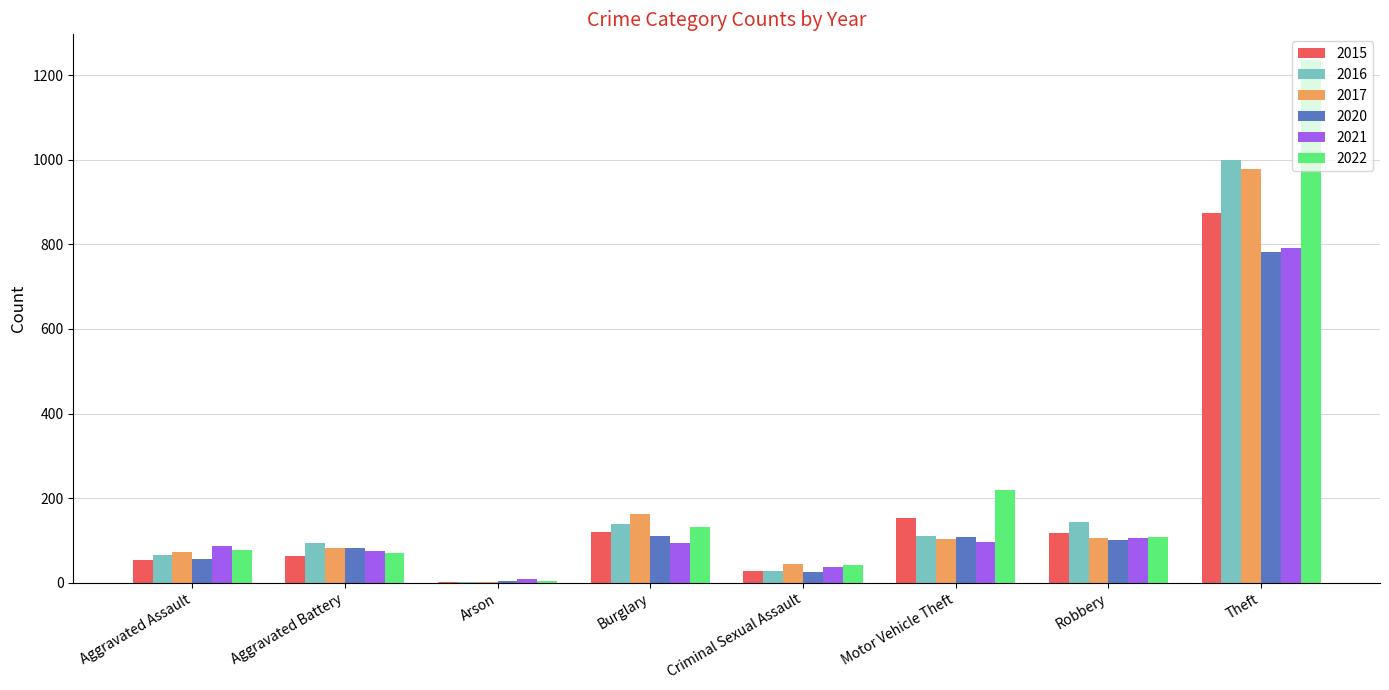

Is it true that 2021 equals 86 at Aggravated Assault?

True